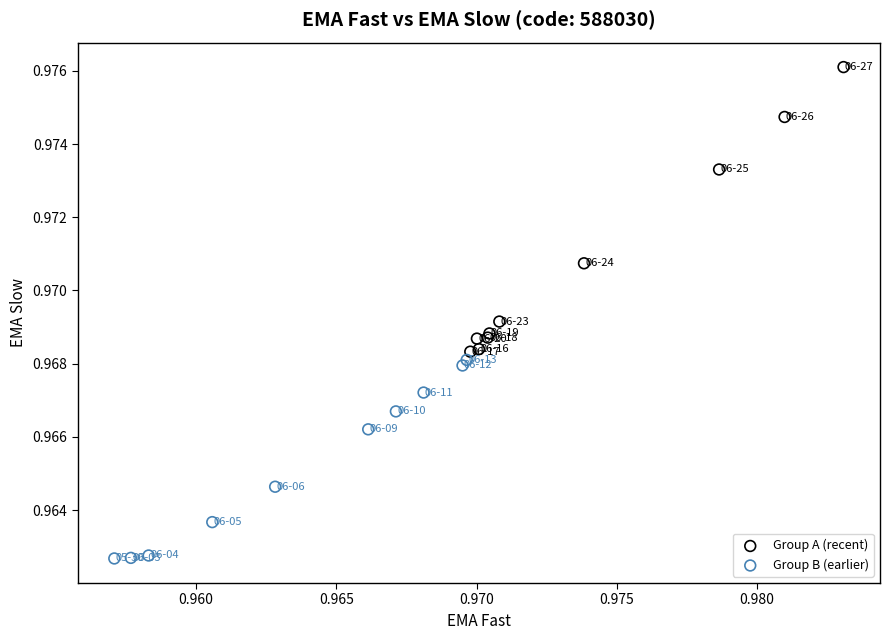

Which series contains the lowest Y value?

Group B (earlier)